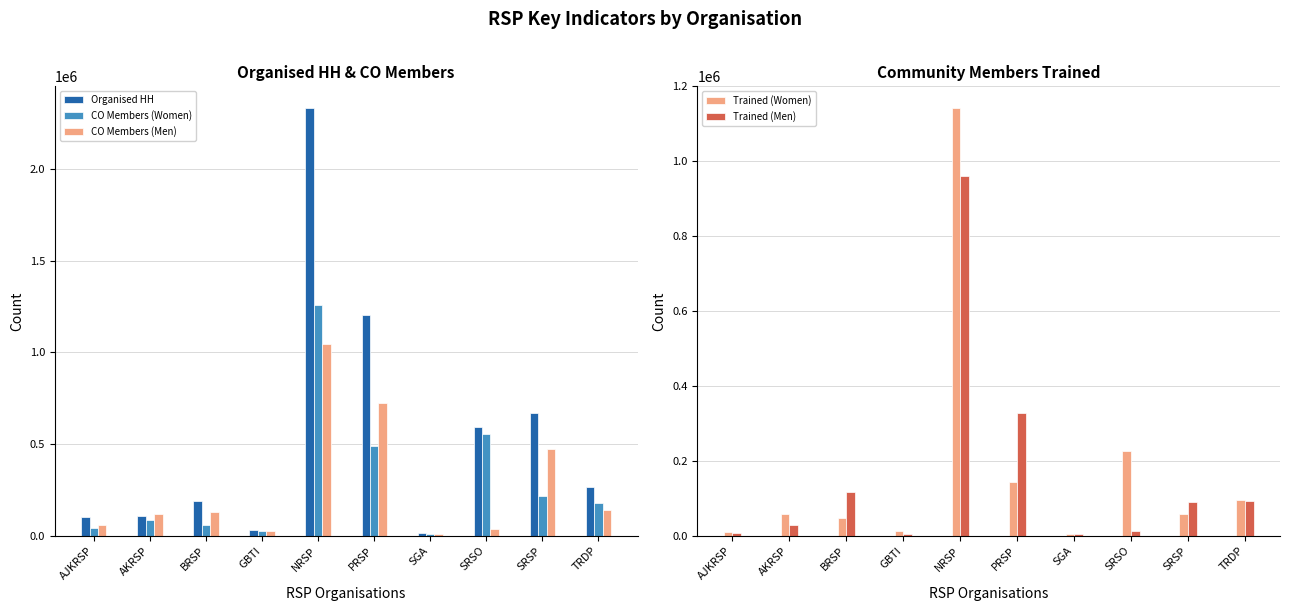

Is it true that Trained (Men) equals 39426 at AKRSP?

False